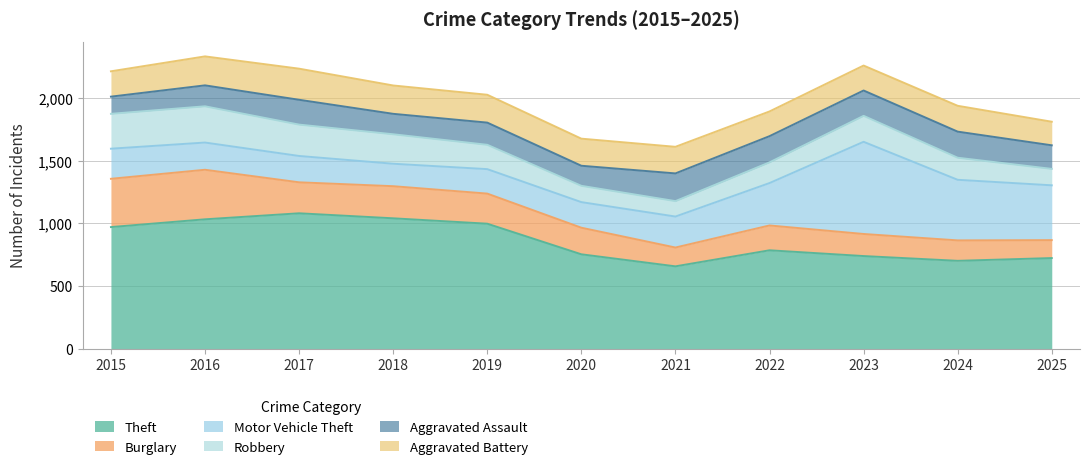

Reading left to right, what are all the values shown in this chart?

Theft: 2015=970	2016=1032	2017=1080	2018=1040	2019=997	2020=753	2021=657	2022=785	2023=739	2024=701	2025=723
Burglary: 2015=385	2016=395	2017=247	2018=256	2019=240	2020=212	2021=150	2022=198	2023=176	2024=163	2025=143
Motor Vehicle Theft: 2015=240	2016=217	2017=210	2018=179	2019=195	2020=204	2021=247	2022=338	2023=735	2024=483	2025=437
Robbery: 2015=278	2016=289	2017=250	2018=235	2019=194	2020=130	2021=123	2022=165	2023=207	2024=176	2025=131
Aggravated Assault: 2015=137	2016=167	2017=198	2018=163	2019=177	2020=160	2021=221	2022=209	2023=202	2024=208	2025=188
Aggravated Battery: 2015=202	2016=231	2017=248	2018=226	2019=222	2020=216	2021=212	2022=197	2023=199	2024=206	2025=188